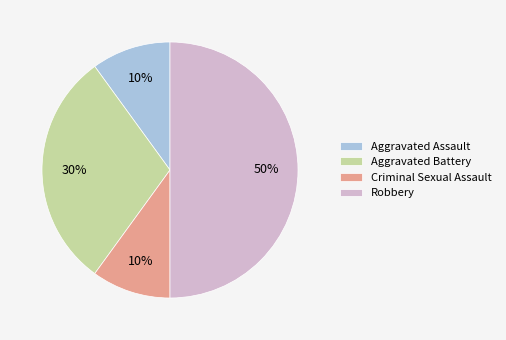

Does Aggravated Assault represent more than half of the total?

No